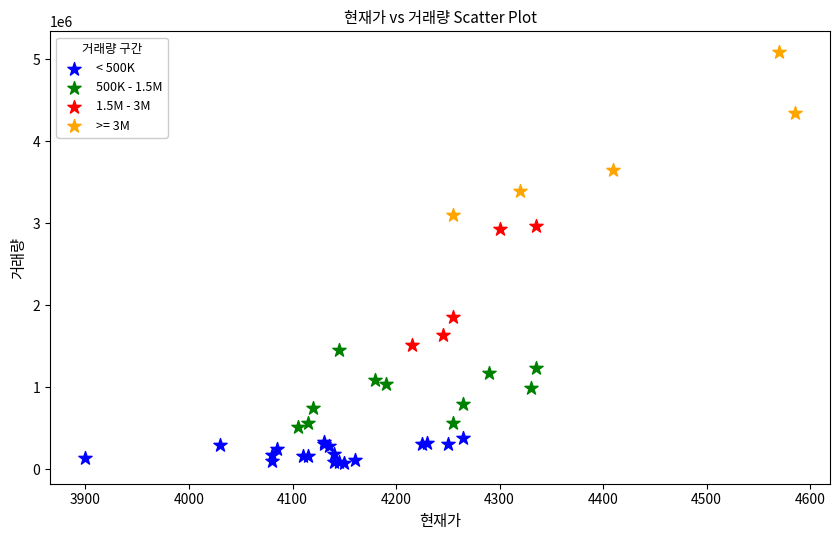

Which series has the largest Y range (max minus min)?

>= 3M